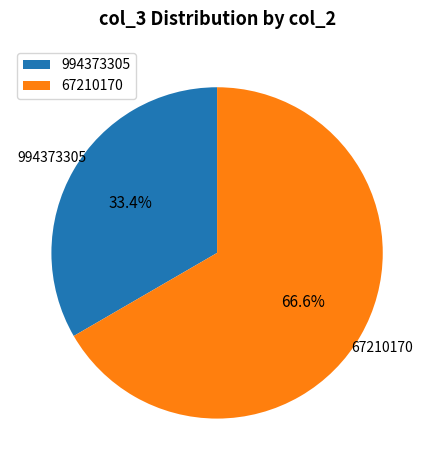

Is the sum of 67210170 and 994373305 greater than half?

Yes